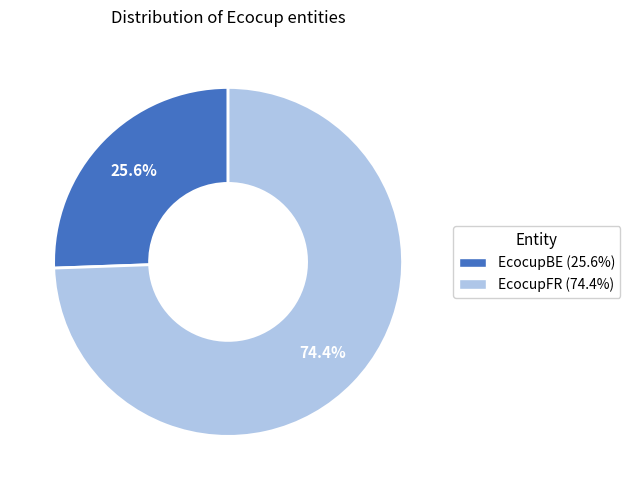

Does any single category account for the majority?

Yes